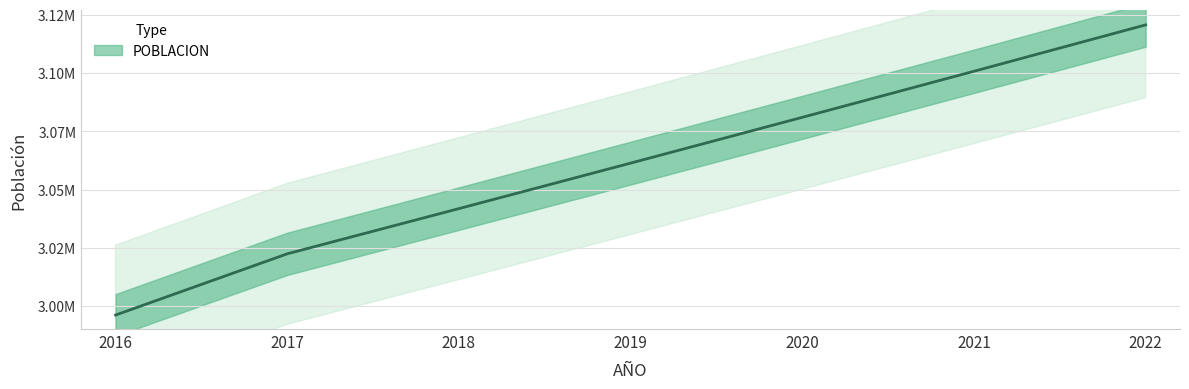

Is it true that the value at 2018 is 1119948?

False